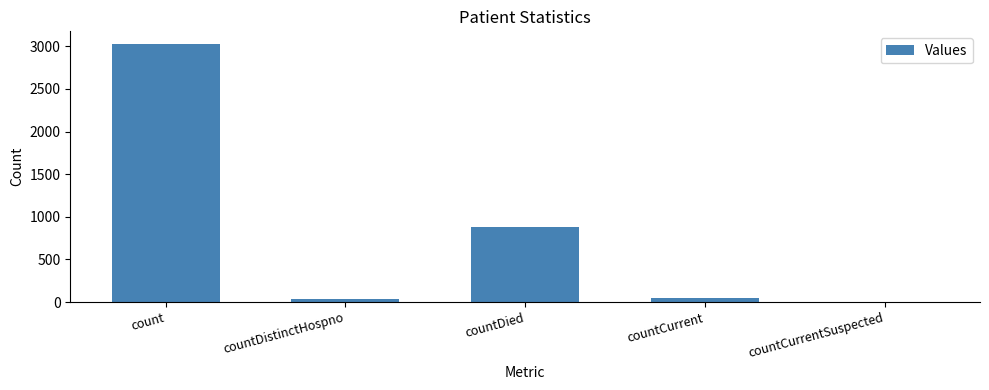

How many positive values are there?

4